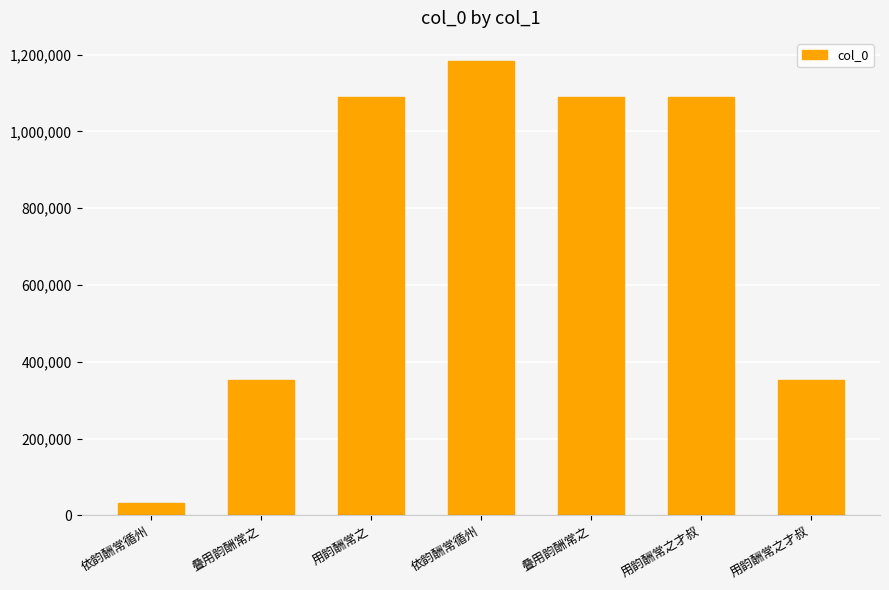

Reading left to right, what are all the values shown in this chart?

依韵酬常循州=33120	叠用韵酬常之=353391	用韵酬常之=1089699	依韵酬常循州=1184679	叠用韵酬常之=1089700	用韵酬常之才叔=1089696	用韵酬常之才叔=353389